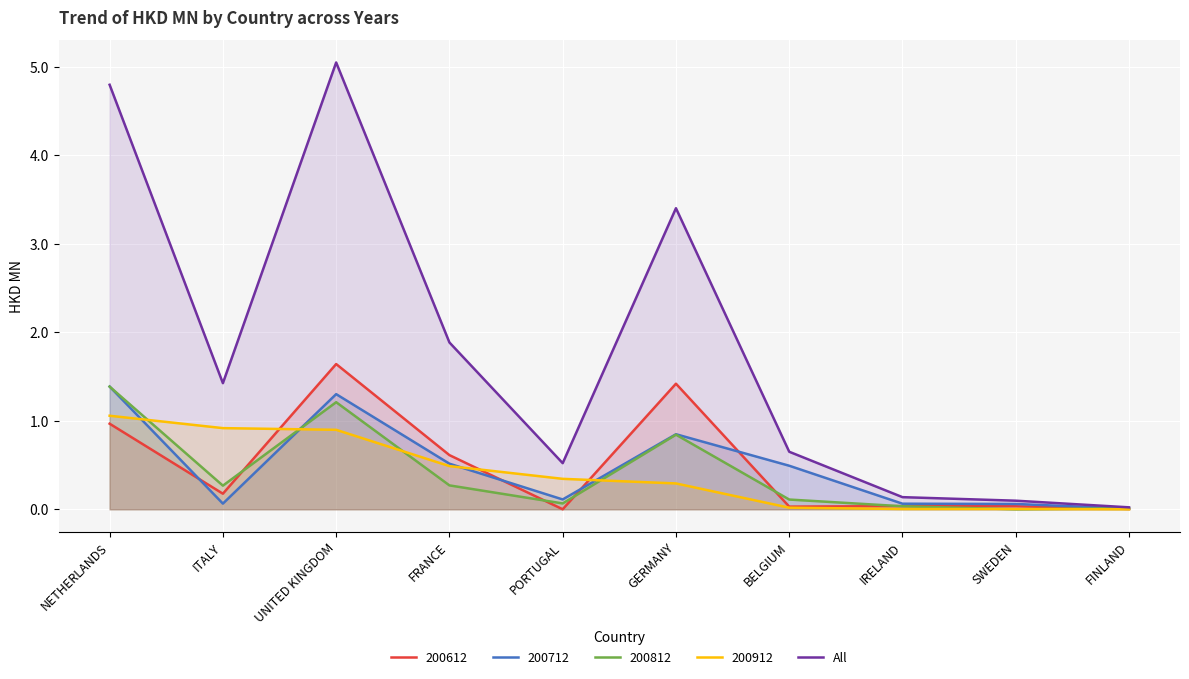

At which category does the chart reach its minimum across all series?

FINLAND